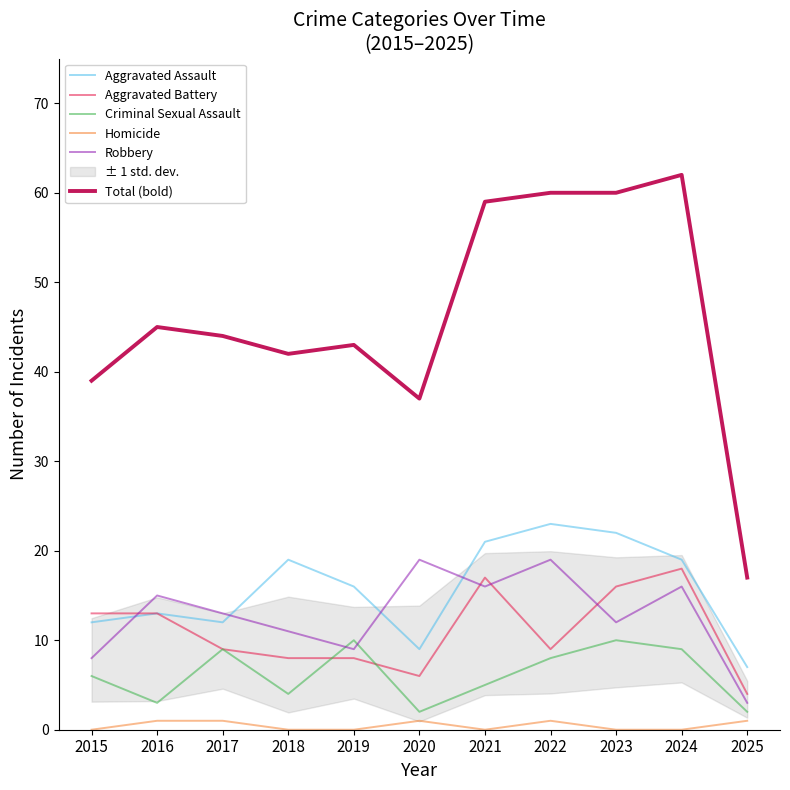

At how many categories does at least one series exceed 31?

10